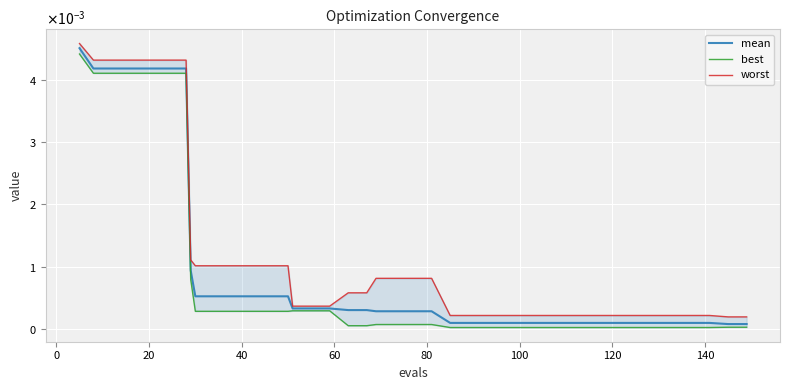

True or false: worst and best intersect in this chart.

False